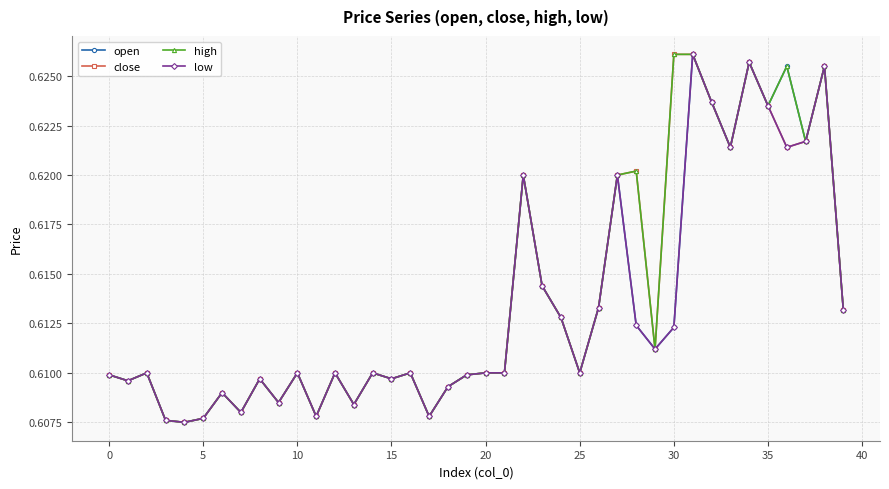

True or false: open has more than 0 points higher than both neighbors.

True